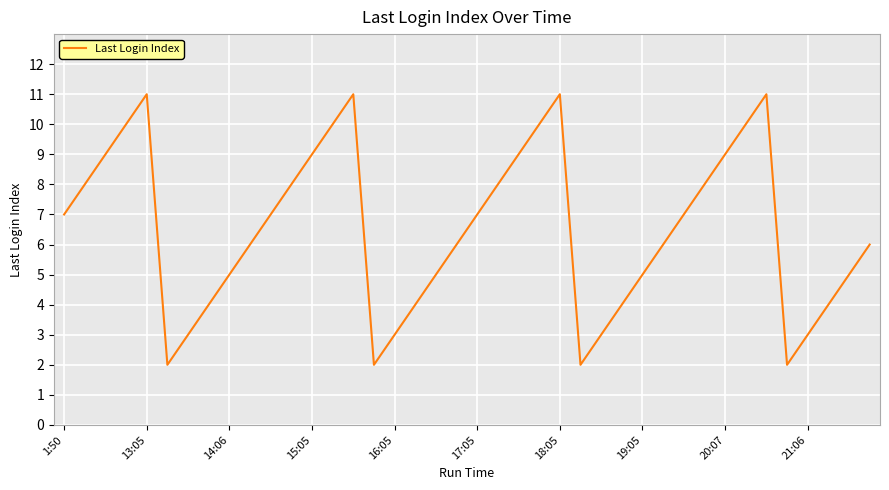

What is the difference between the maximum and minimum values?

9